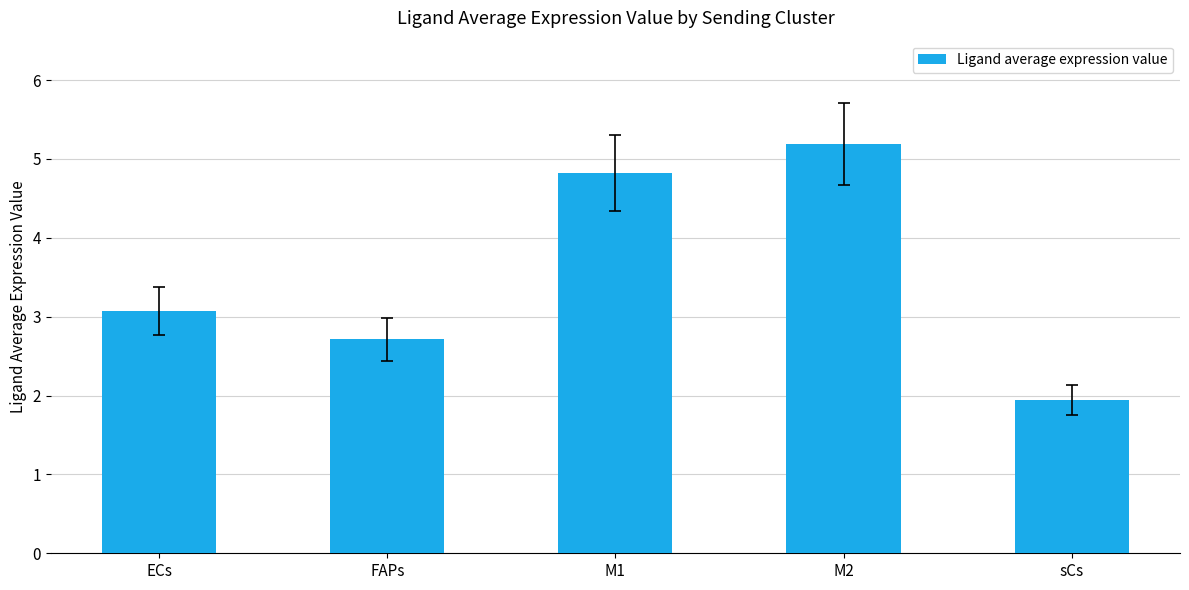

List the labels in order of value, largest first.

M2, M1, ECs, FAPs, sCs